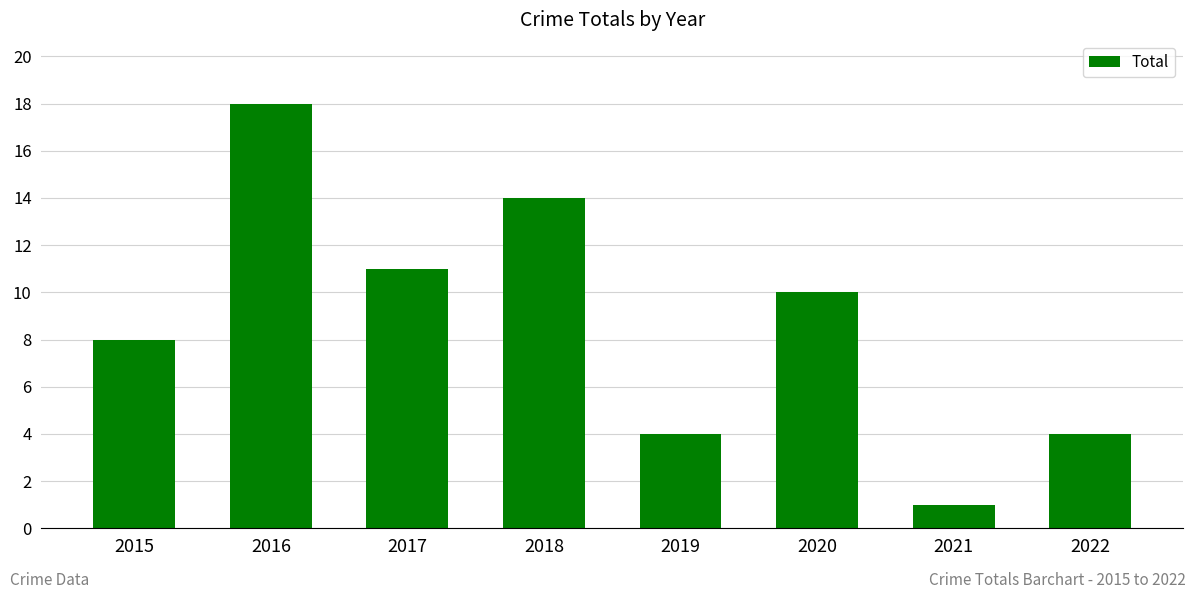

What is the value of the 3rd bar from the left?

11